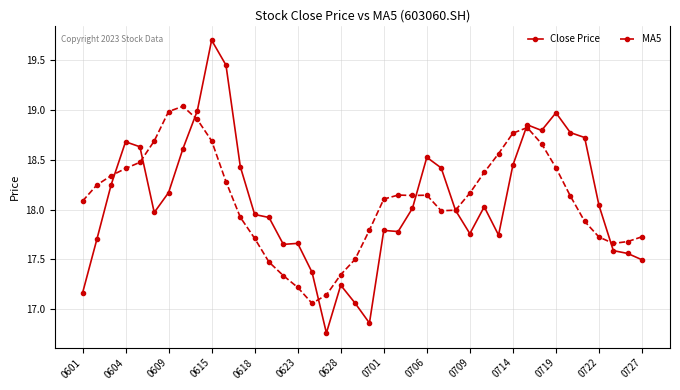

True or false: Close Price and MA5 cross at least once.

True